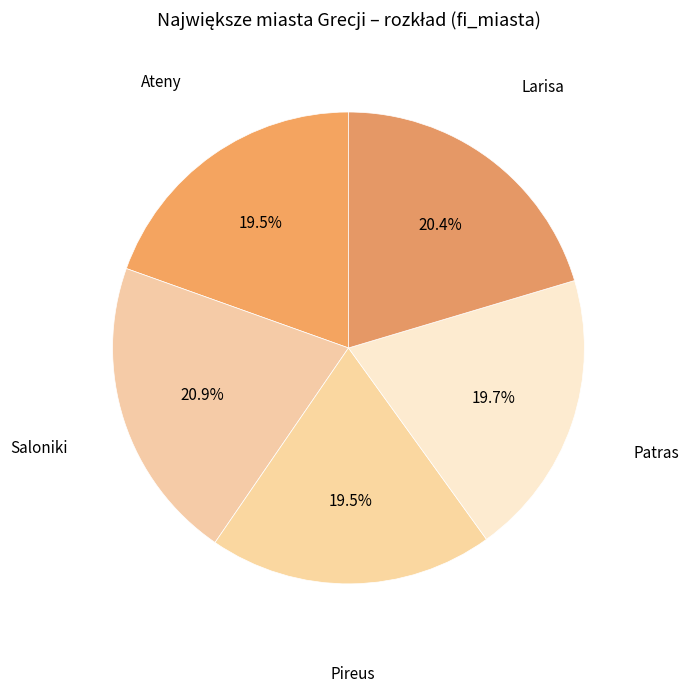

What is the largest slice in the pie chart?

Saloniki